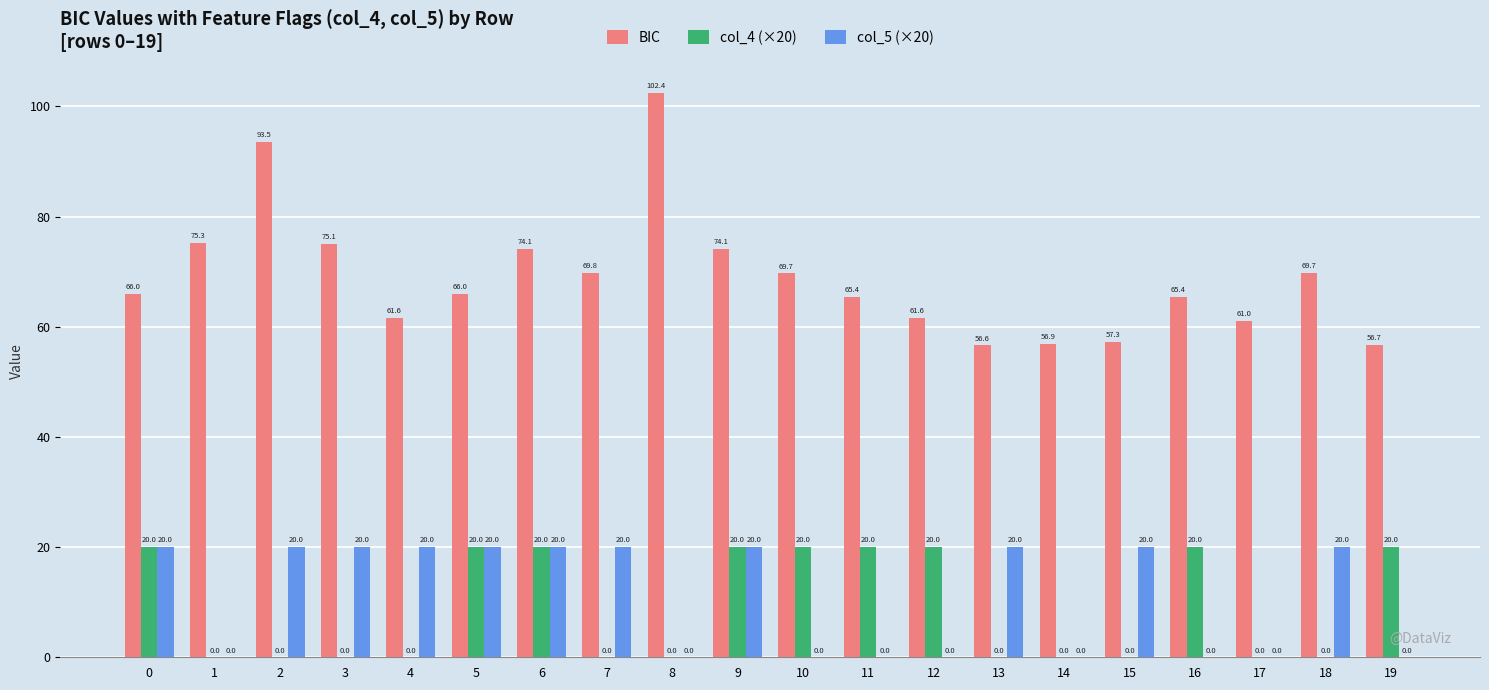

Are the bars grouped side by side (vs. stacked)?

Yes